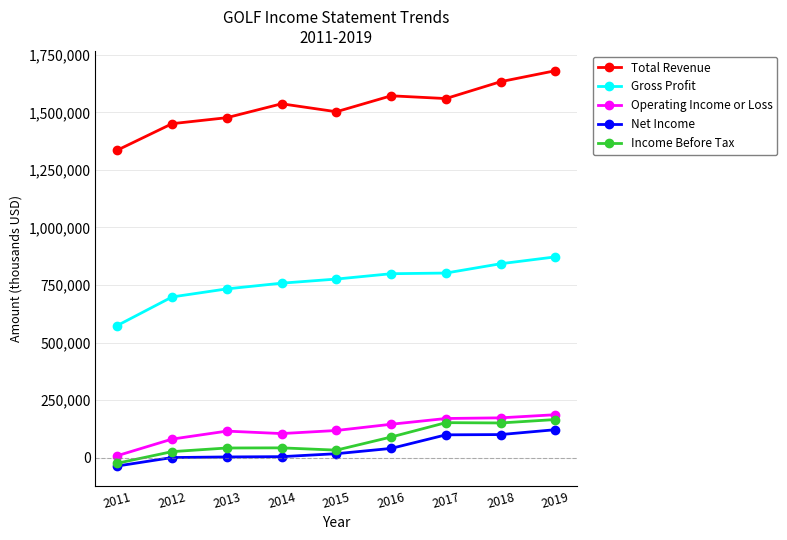

What is the greatest value displayed?

1681400